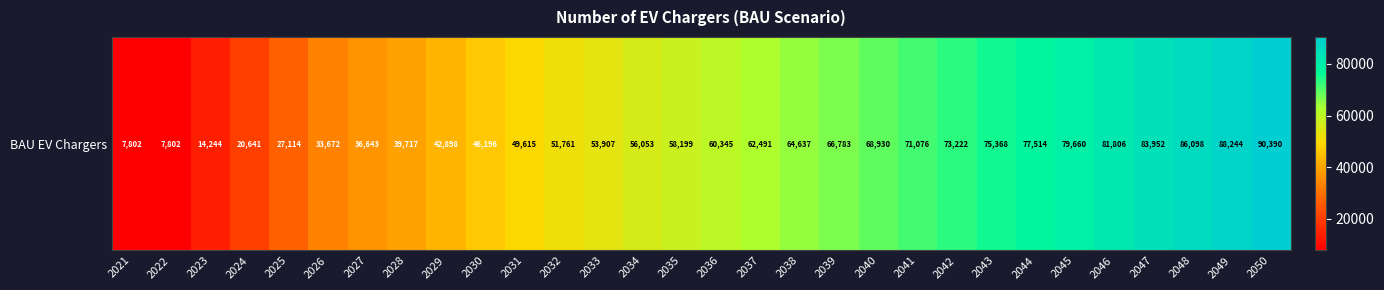

Read the value at 2029.

42898.2